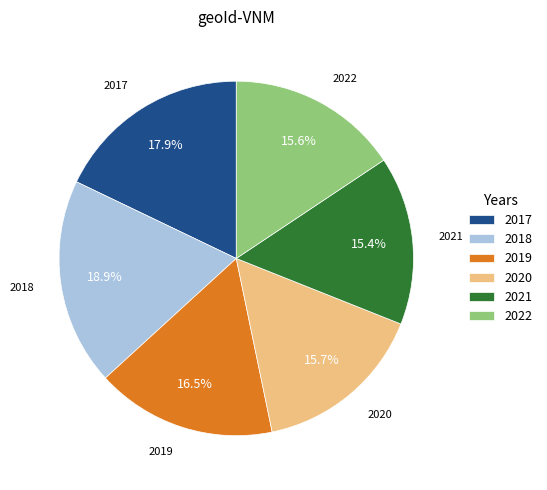

Does any single category account for the majority?

No